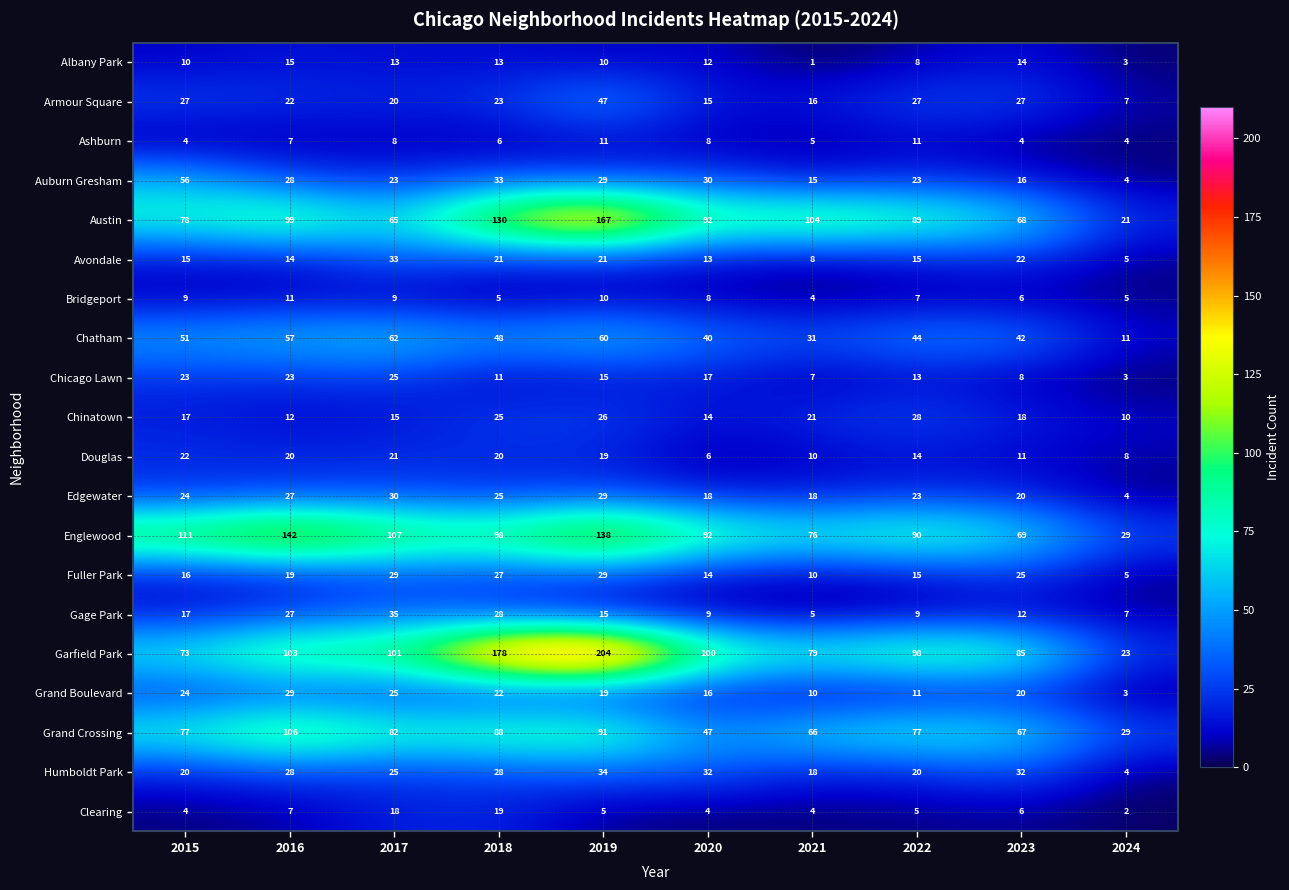

How many distinct data groups are displayed?

20